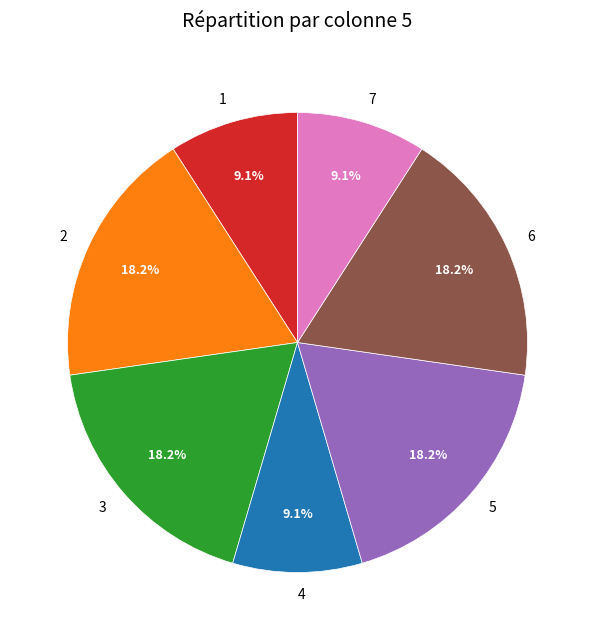

Is 1 the majority of the pie?

No